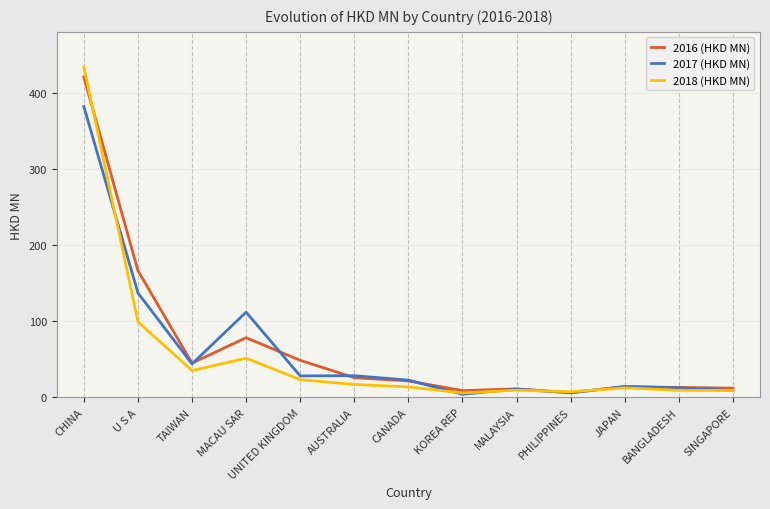

What is the difference between the 2017 (HKD MN) values at SINGAPORE and TAIWAN?

34.9